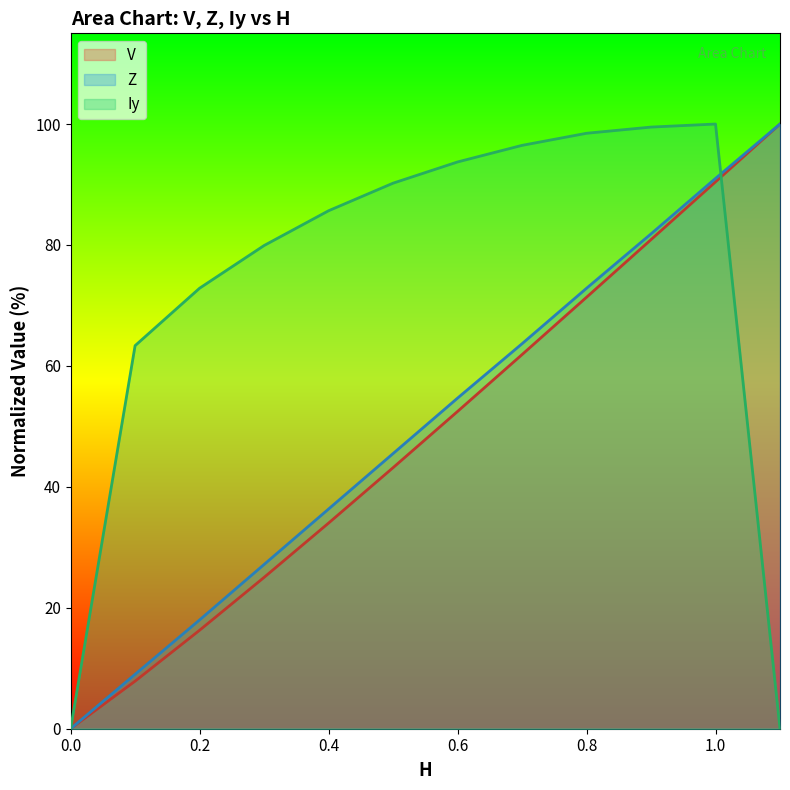

List the labels in order of Z value, smallest first.

0.0, 0.1, 0.2, 0.3, 0.4, 0.5, 0.6, 0.7, 0.8, 0.9, 1.0, 1.1